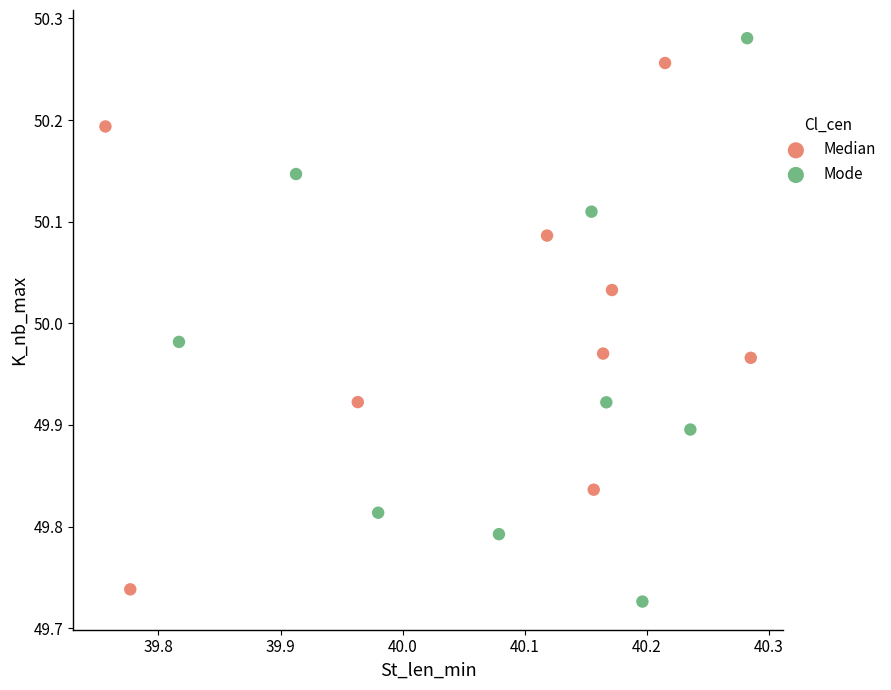

Which series contains the highest Y value?

Mode